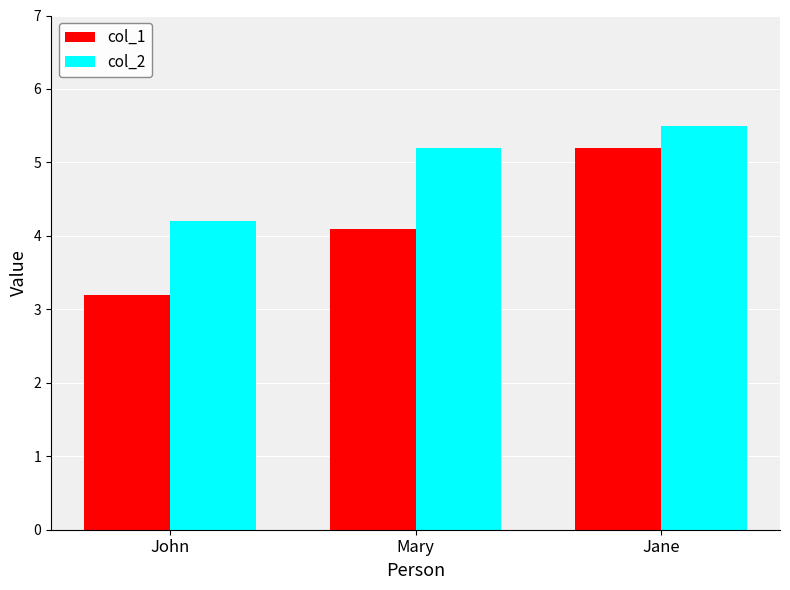

Rank the series at Jane from highest to lowest value.

col_2, col_1